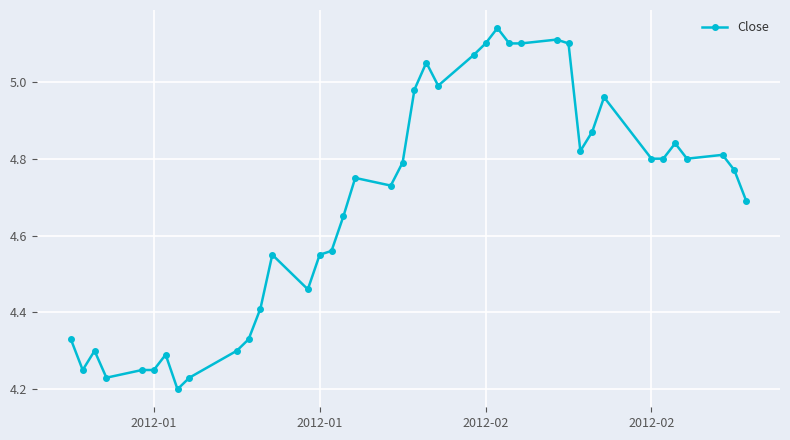

True or false: there are more than 1 points higher than both neighbors.

True